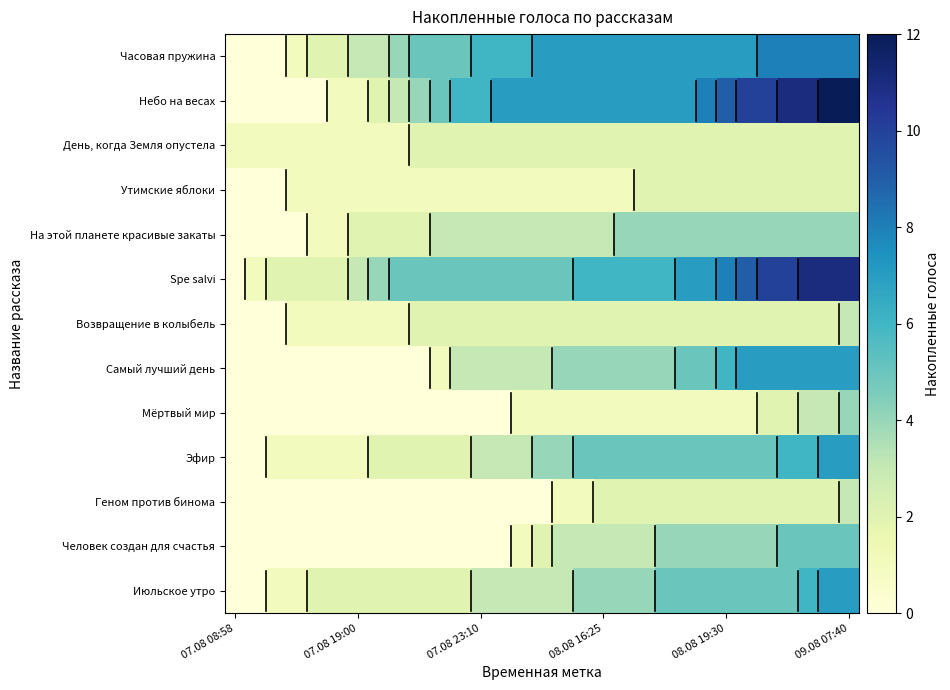

Rank the series by their maximum value, from lowest to highest.

День, когда Земля опустела, Утимские яблоки, Возвращение в колыбель, Геном против бинома, На этой планете красивые закаты, Мёртвый мир, Человек создан для счастья, Самый лучший день, Эфир, Июльское утро, Часовая пружина, Spe salvi, Небо на весах